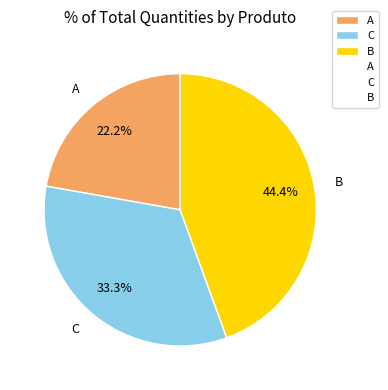

Rank the categories by value from lowest to highest.

A, C, B